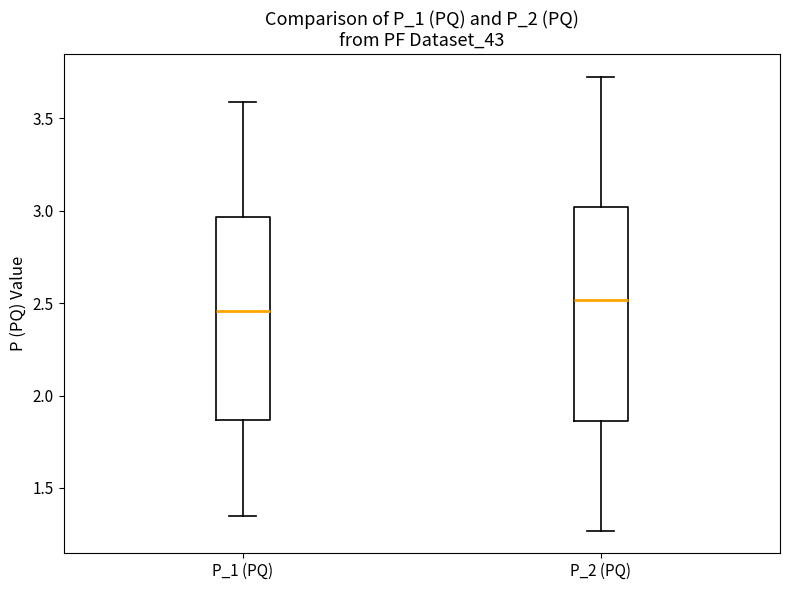

Reading left to right, transcribe this box plot: for each box, give where its median line is, the range the box spans, and where its two whiskers end, as read against the y-axis. The values are not printed on the chart, so give them approximately, as read against the axis.

P_1 (PQ): median 2.45, box 1.85 to 2.95, whiskers 1.35 to 3.60
P_2 (PQ): median 2.50, box 1.85 to 3.00, whiskers 1.25 to 3.75